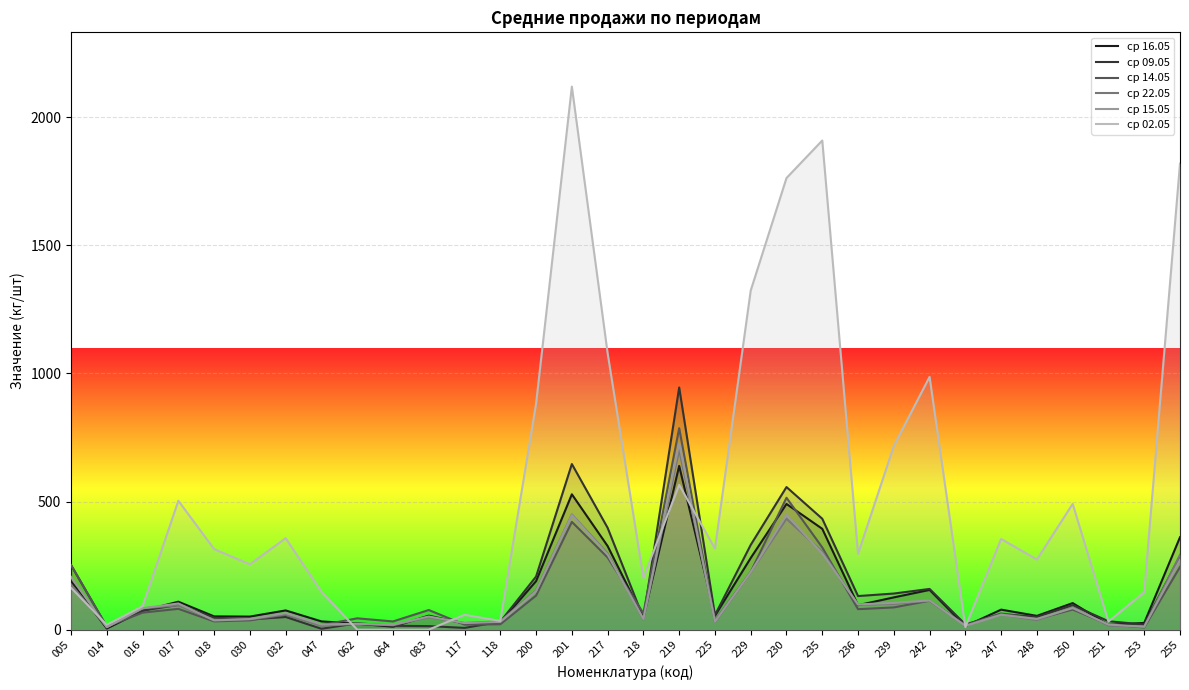

At which label does ср 09.05 first exceed 61?

005